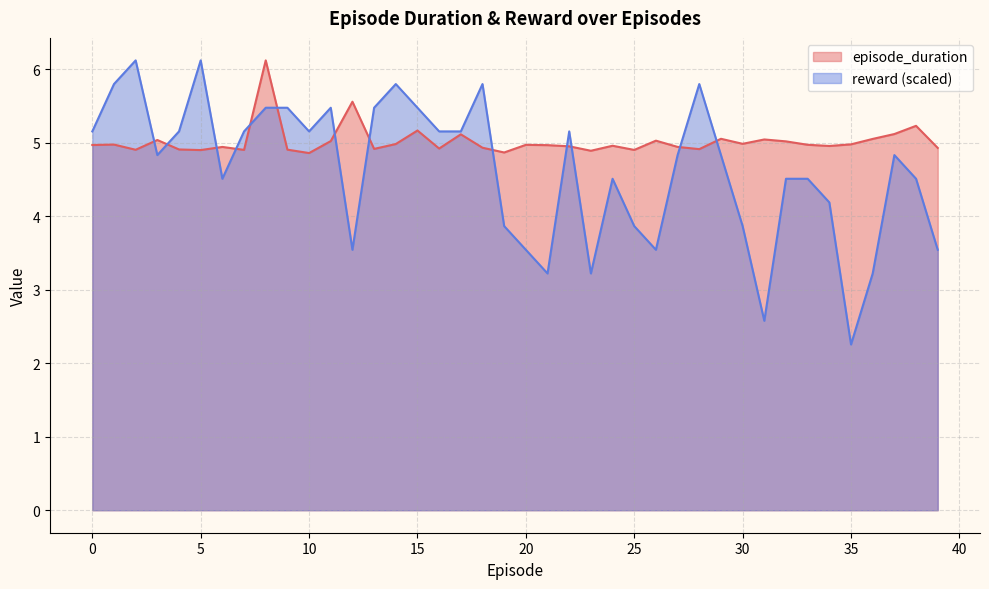

How many times do episode_duration and reward cross each other?

13